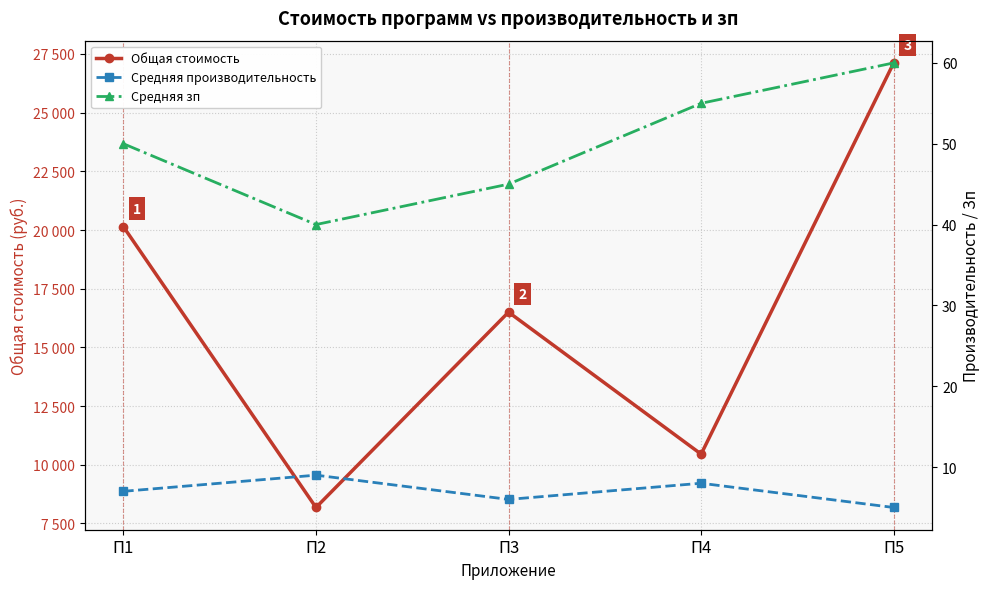

True or false: Средняя производительность has a value of 6 at П3.

True